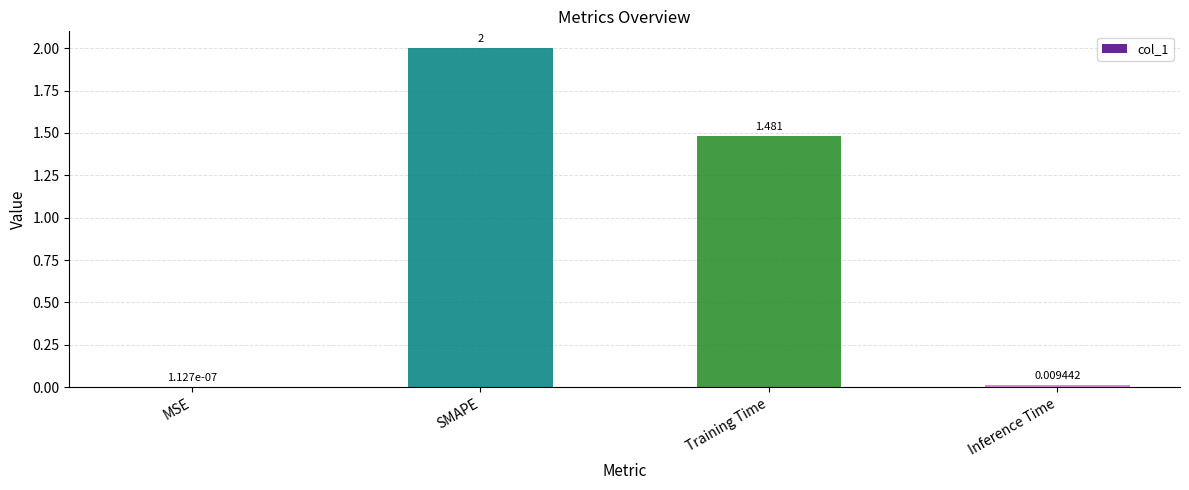

Between MSE and Inference Time, which is larger?

Inference Time